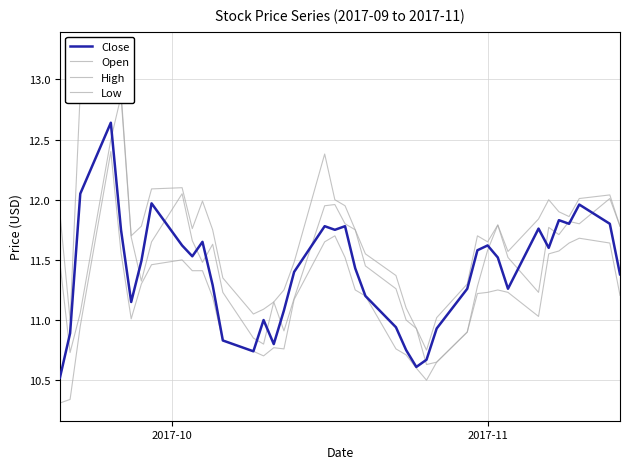

How many interior local valleys does the High series have?

8